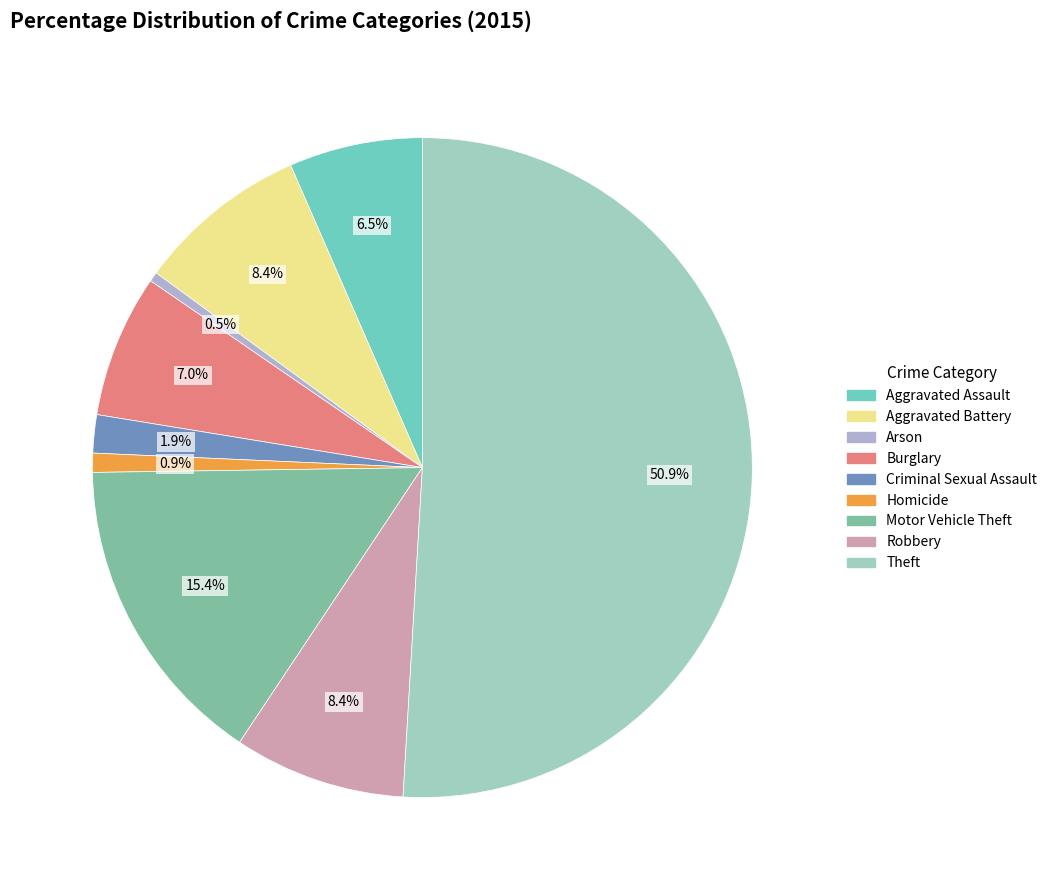

Do Burglary and Arson together represent more than half of the pie?

No